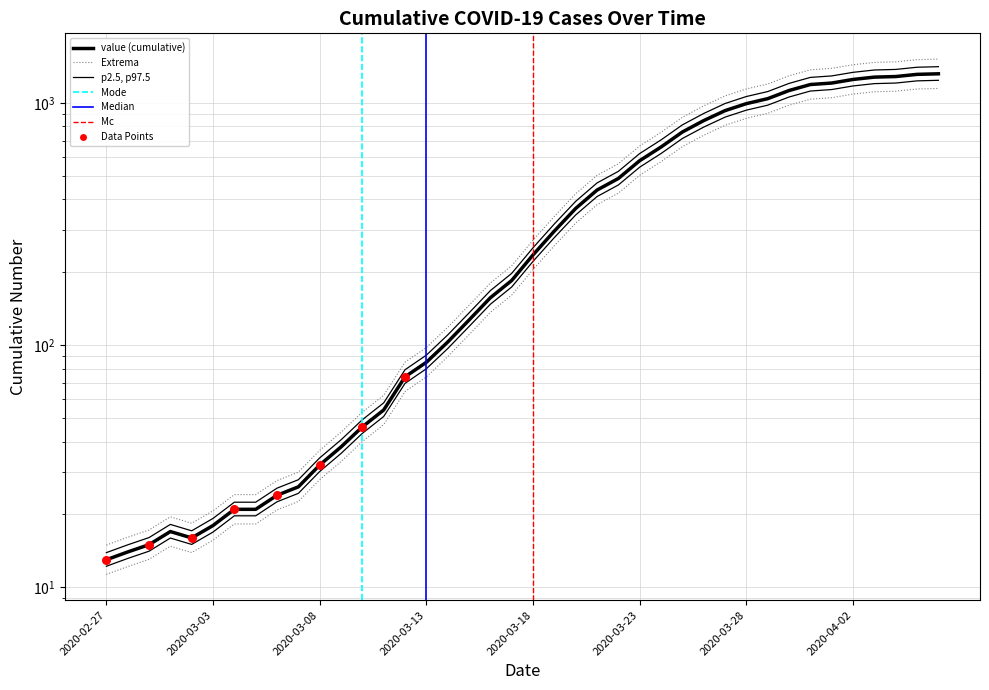

What is the change in value from 19 to 35?

+1066